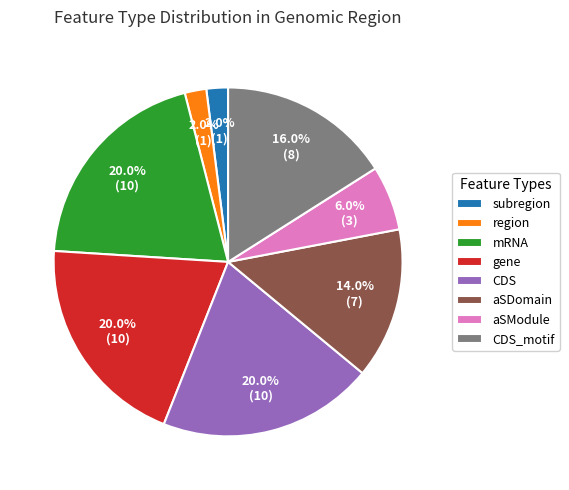

Which has a higher value, region or CDS_motif?

CDS_motif